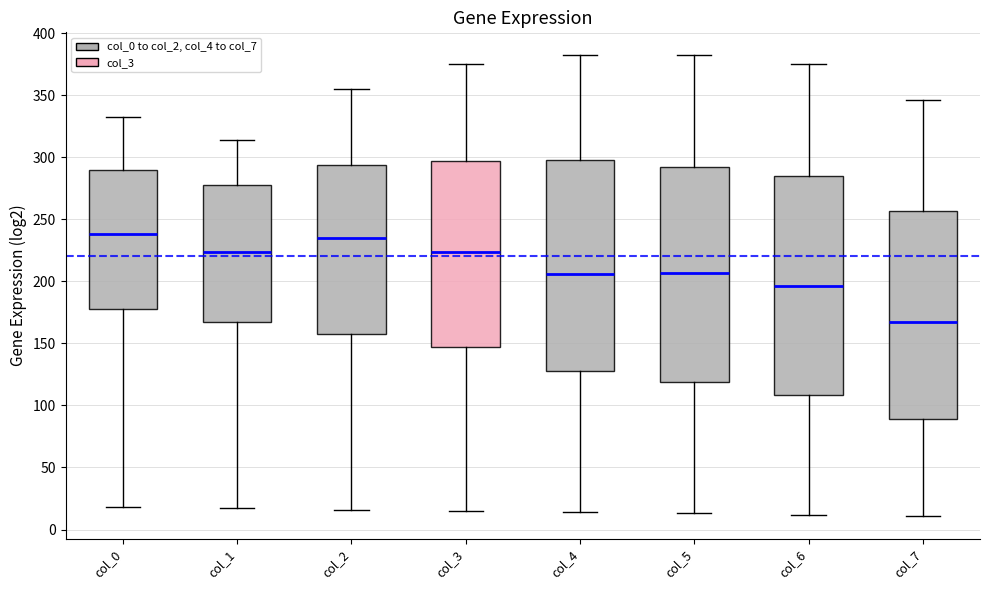

Reading left to right, read every box against the y-axis: the position of its median line, the range the box covers, and the ends of its whiskers. The values are not printed on the chart, so give them approximately, as read against the axis.

col_0: median 240, box 180 to 290, whiskers 20 to 330
col_1: median 225, box 165 to 275, whiskers 15 to 315
col_2: median 235, box 160 to 295, whiskers 15 to 355
col_3: median 225, box 145 to 295, whiskers 15 to 375
col_4: median 205, box 130 to 300, whiskers 15 to 380
col_5: median 205, box 120 to 290, whiskers 15 to 380
col_6: median 195, box 110 to 285, whiskers 10 to 375
col_7: median 170, box 90 to 255, whiskers 10 to 345